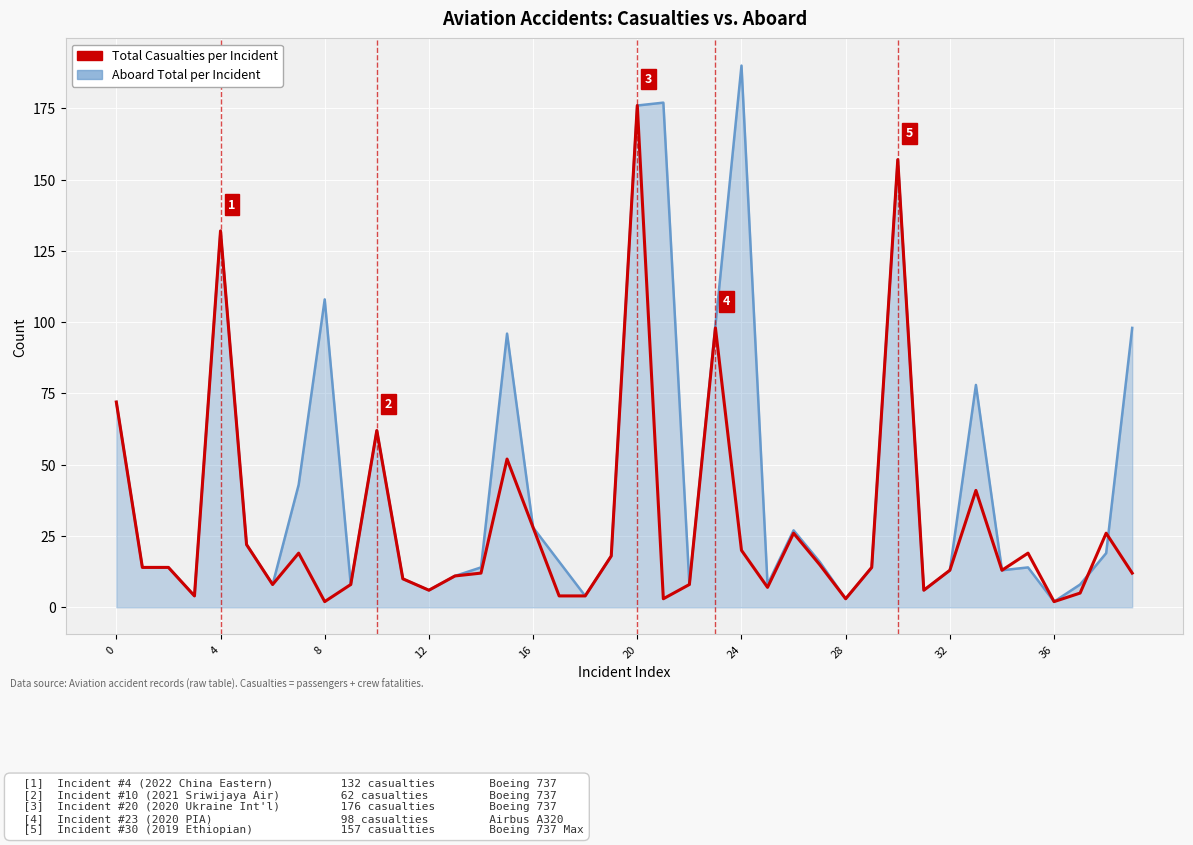

How many distinct data groups are displayed?

2